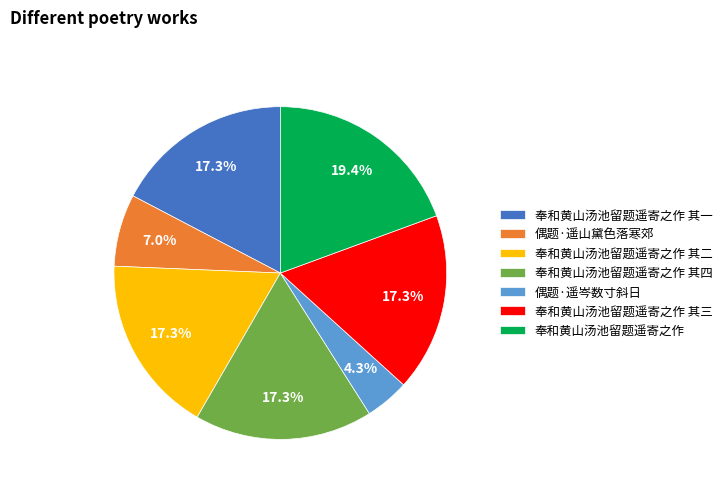

To the nearest percent, what percentage of the pie is 奉和黄山汤池留题遥寄之作 其三?

17%